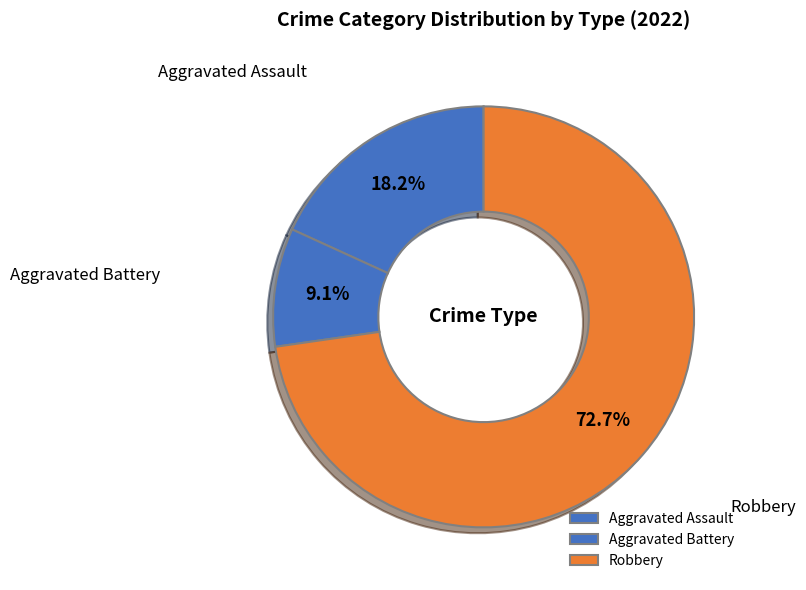

What is the total percentage of Aggravated Battery and Robbery?

81.8%